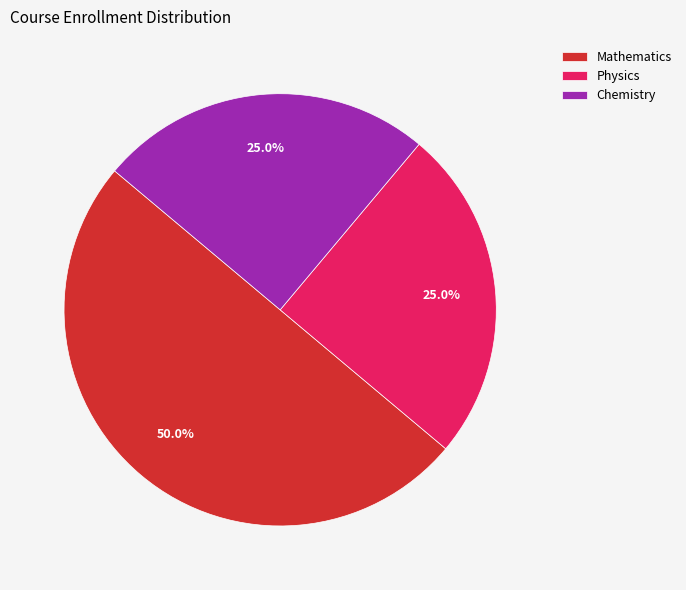

Approximately how many times larger is the value at Mathematics compared to Chemistry?

2.0